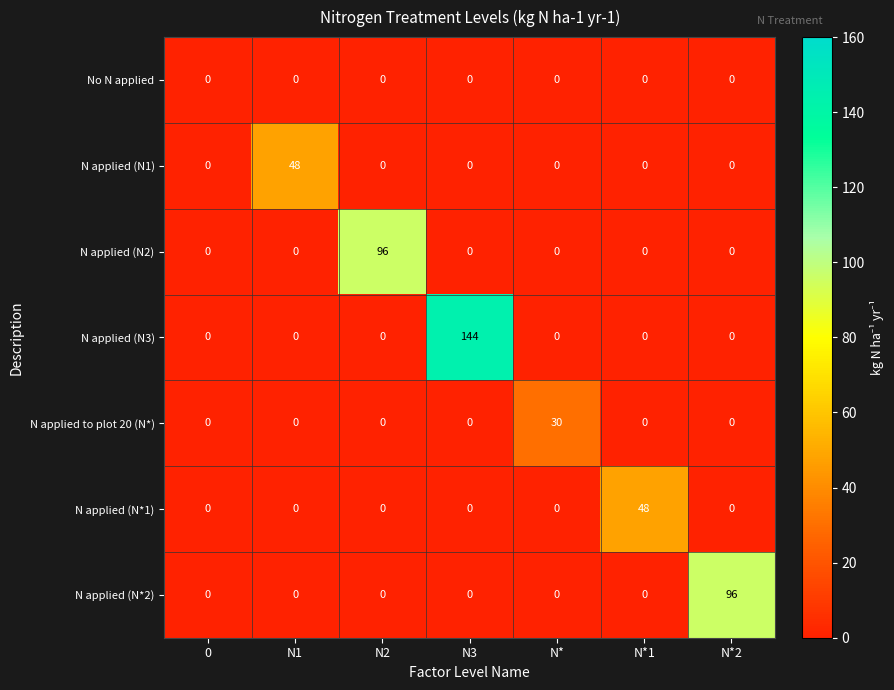

Count the number of categories in the chart.

7